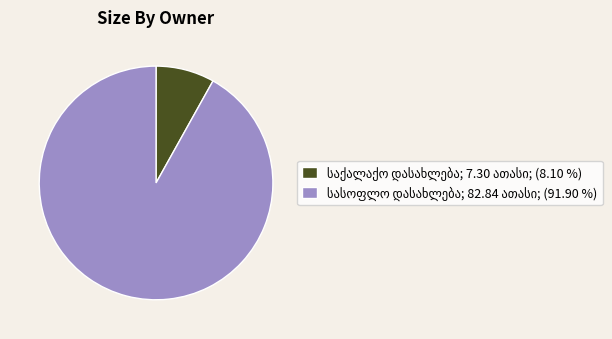

Does any single category account for the majority?

Yes